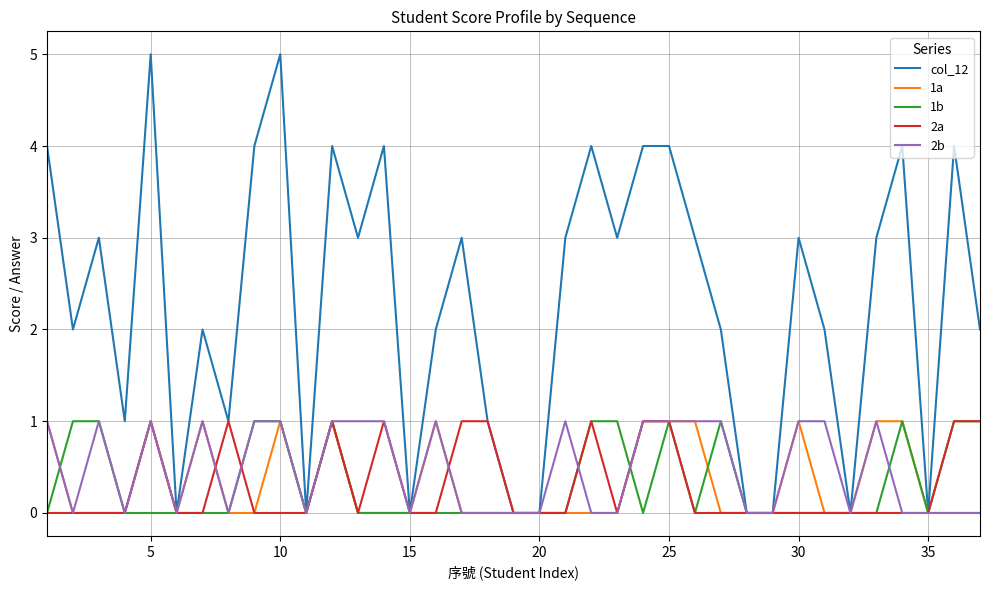

Which series has the largest range (max minus min)?

col_12